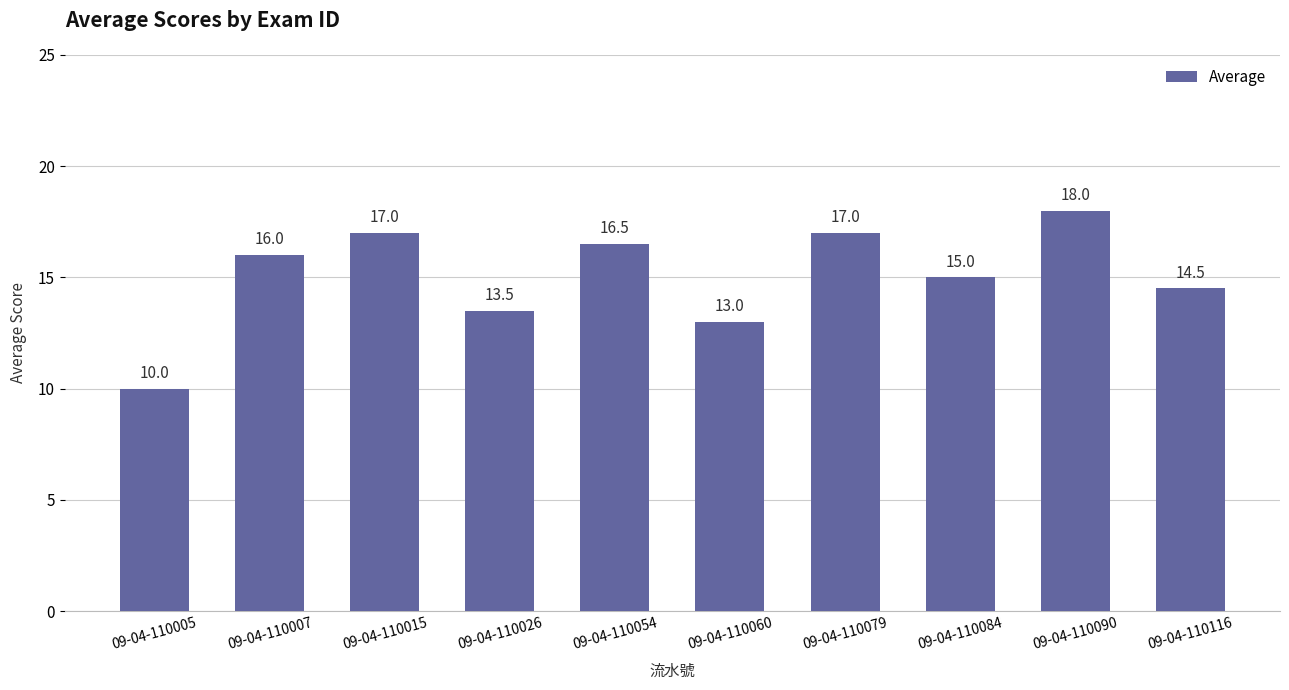

What is the value of the 4th bar from the left?

13.5